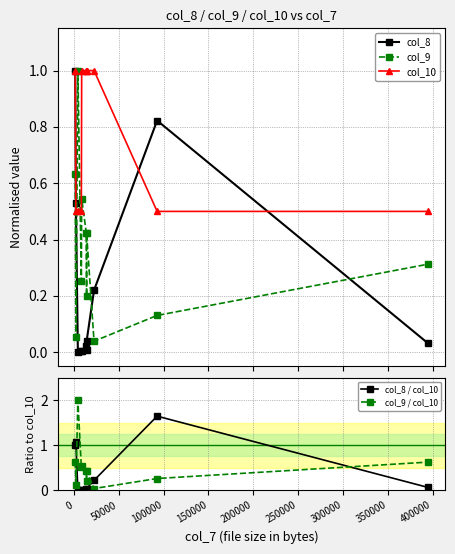

What is the highest value of the col_9 series?

1.0